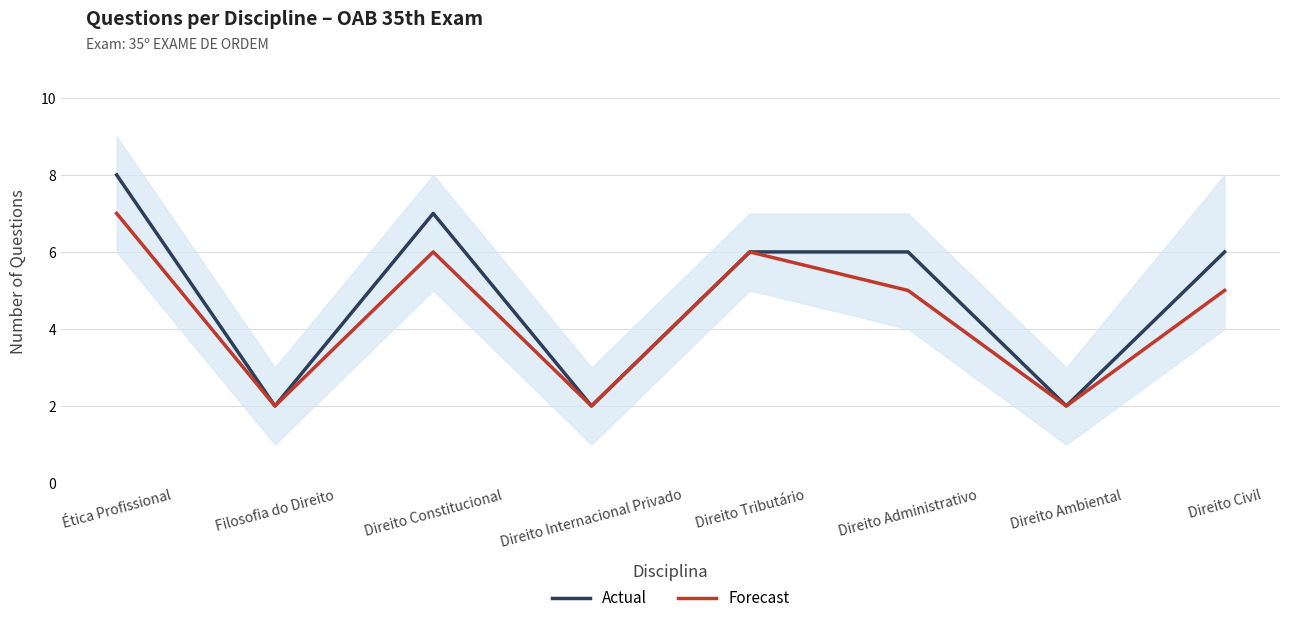

Rank the series by their average value, from lowest to highest.

Forecast, Actual